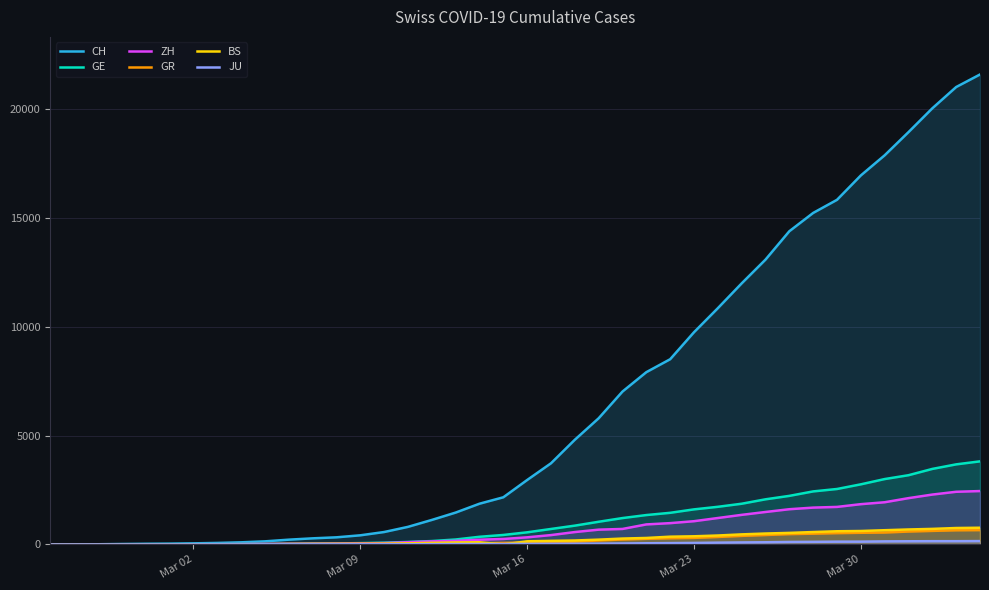

What is the difference between the maximum and second lowest values in the BS series?

767